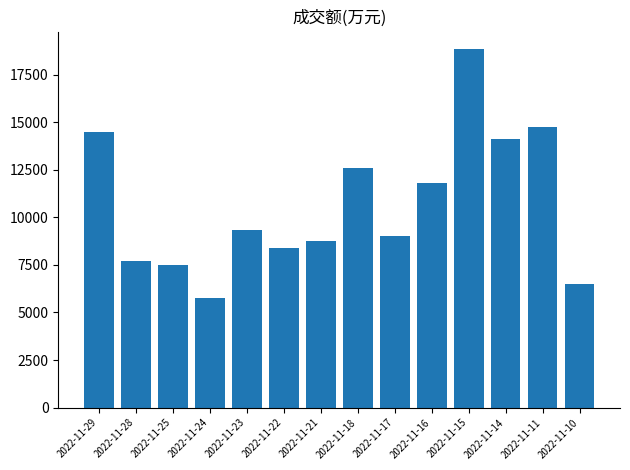

What is the difference between the second highest and second lowest values?

8244